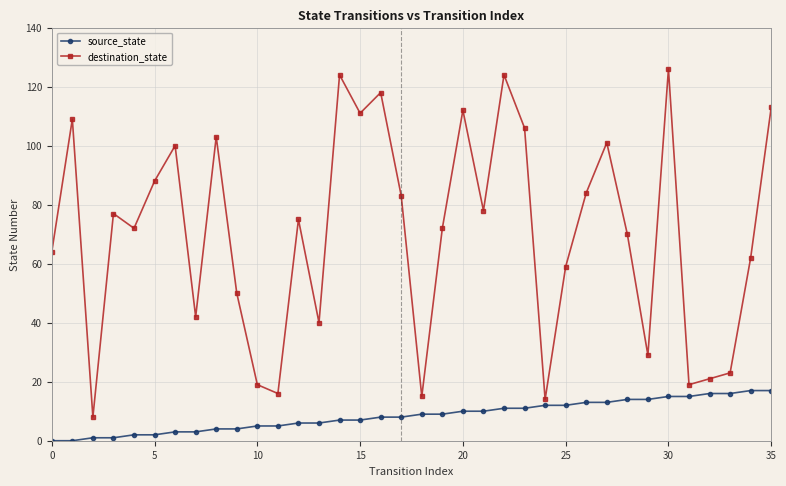

Does the chart have visible grid lines?

Yes